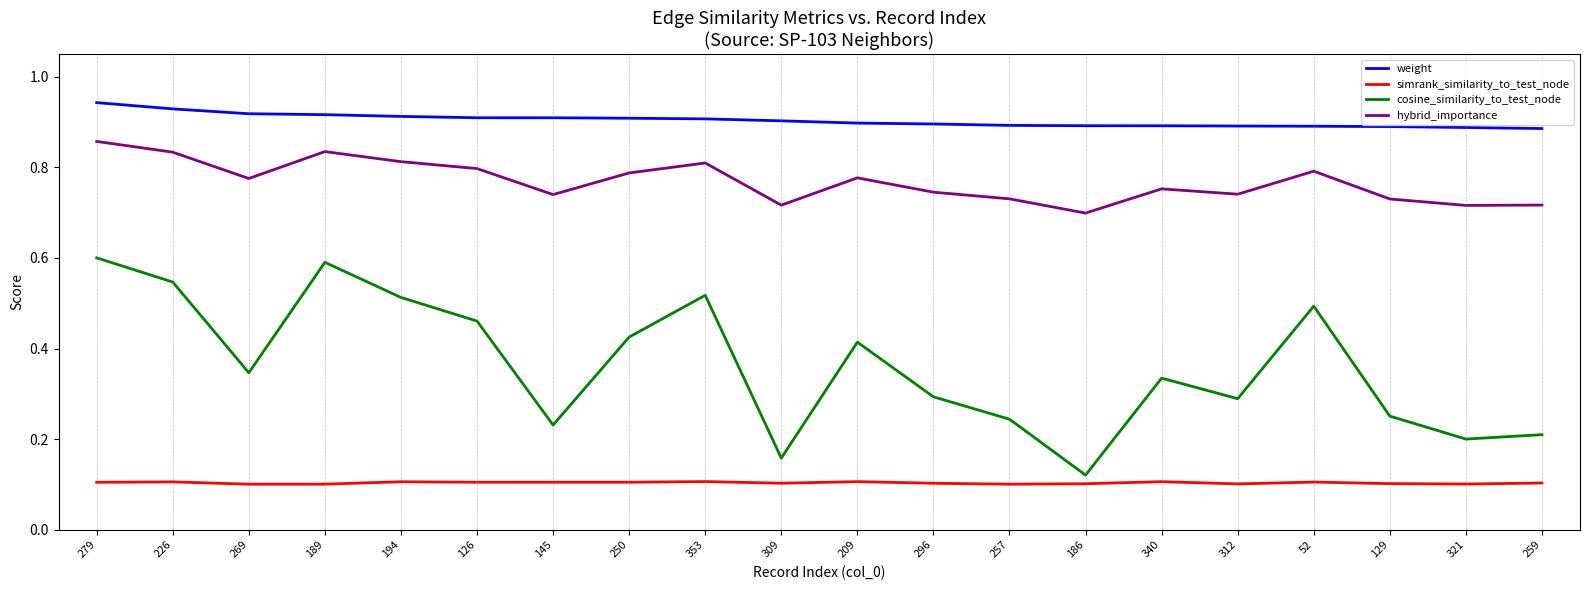

How many distinct data groups are displayed?

4